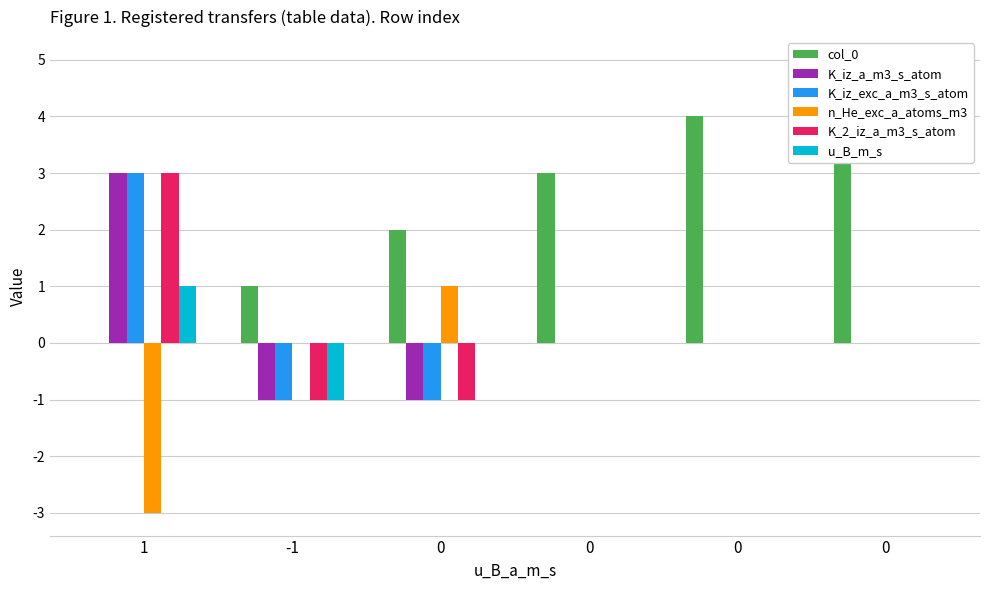

Which category has the lowest value across all series?

1